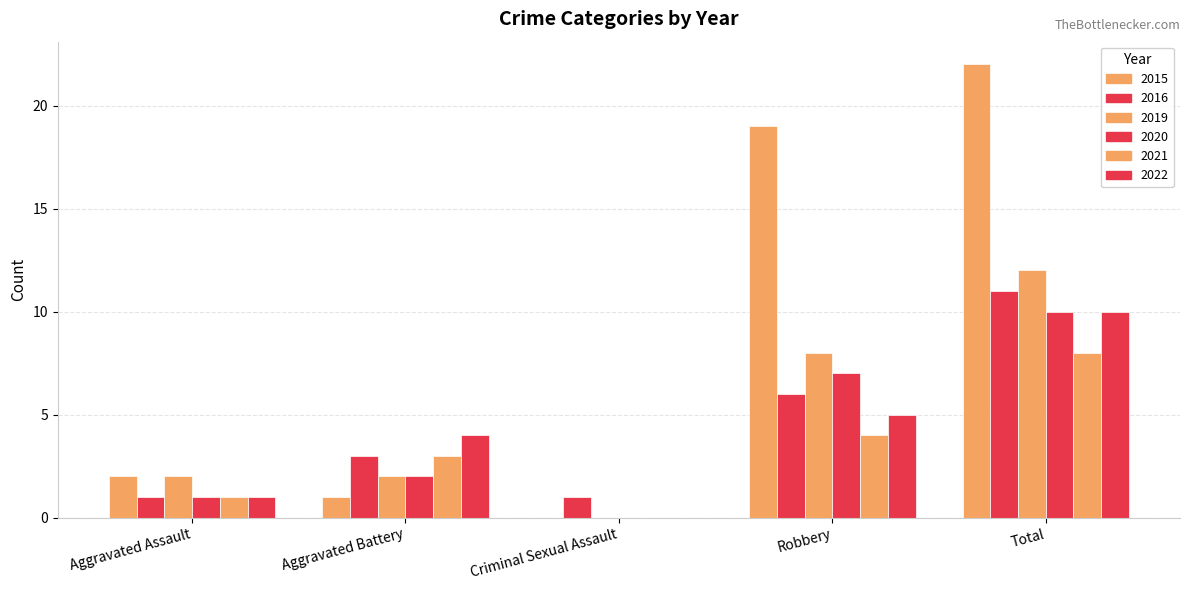

At which category is the sum across all series the highest?

Total